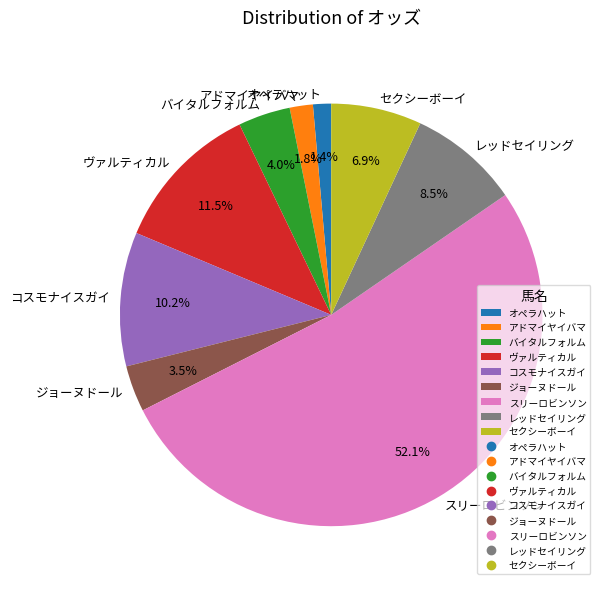

Do スリーロビンソン and レッドセイリング together represent more than half of the pie?

Yes